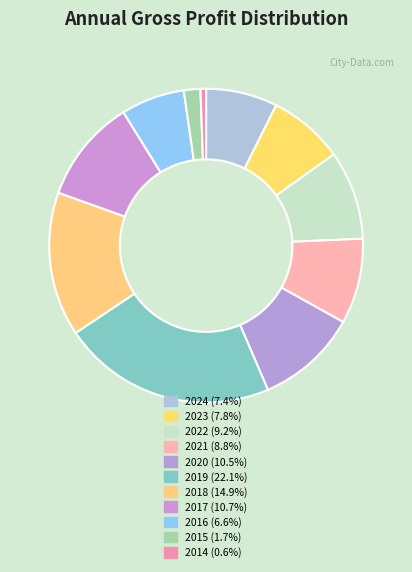

Approximately how many times larger is the value at 2020 compared to 2021?

1.2